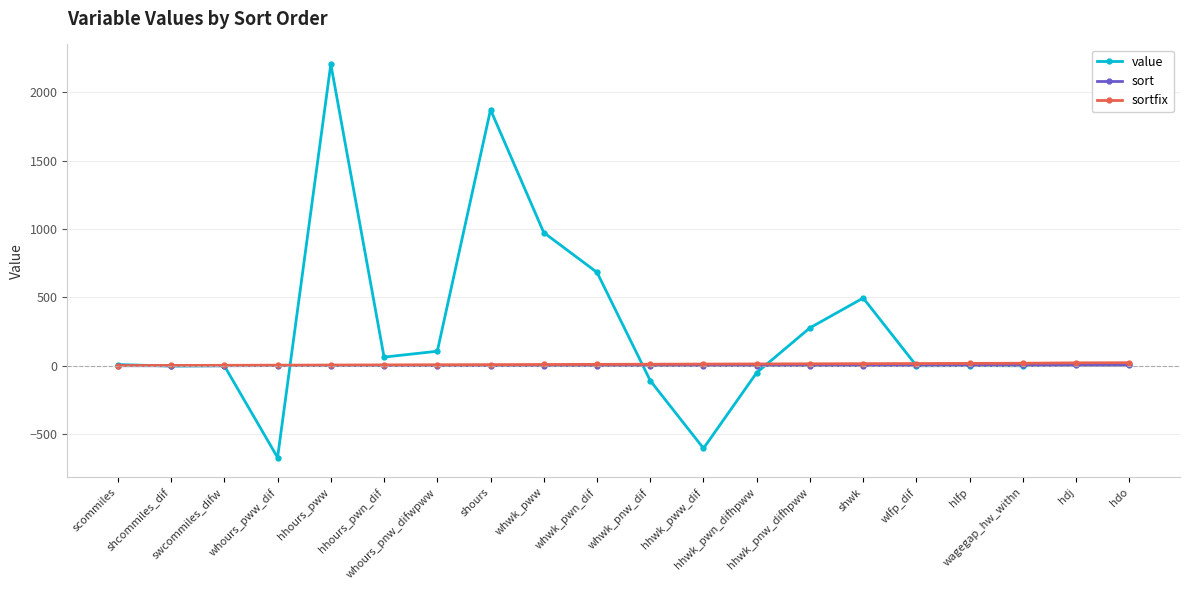

True or false: value has more than 2 points higher than both neighbors.

True